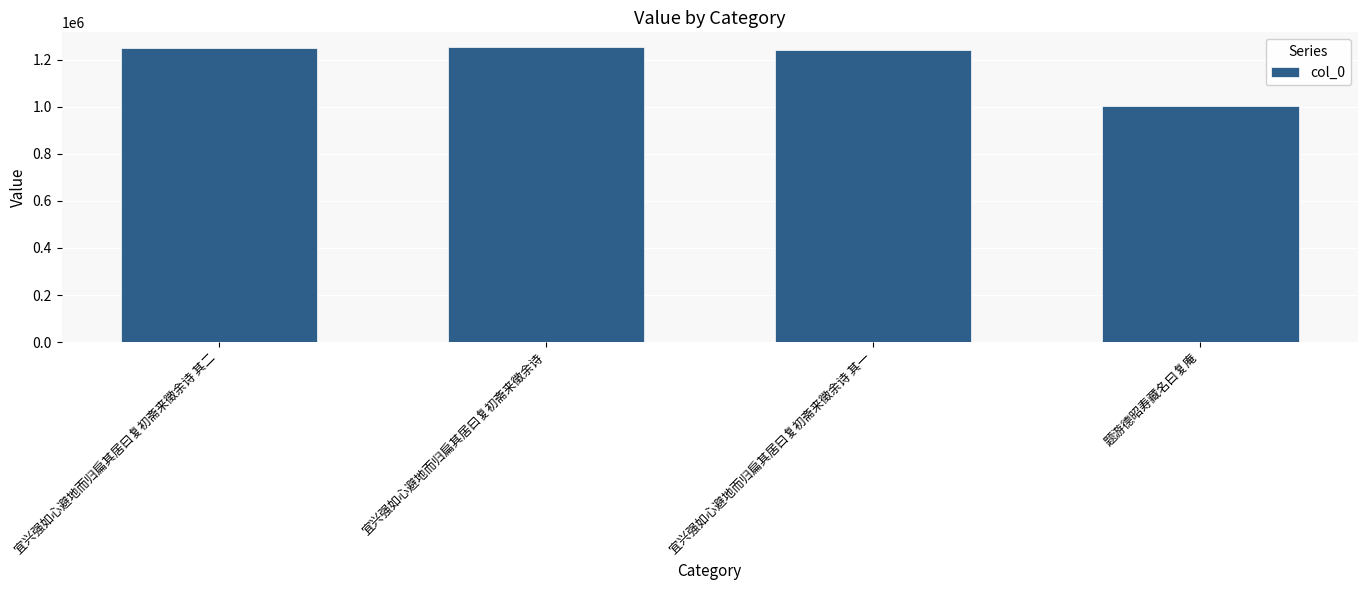

What value does the data have at 宜兴强如心避地而归扁其居曰复初斋来徵余诗, to the nearest 100?

1253100